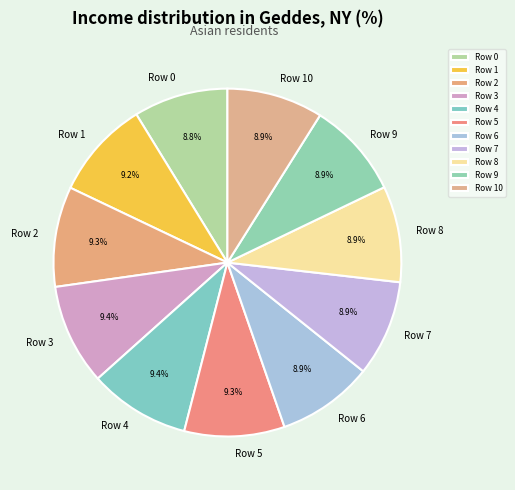

How many slices are in this pie chart?

11